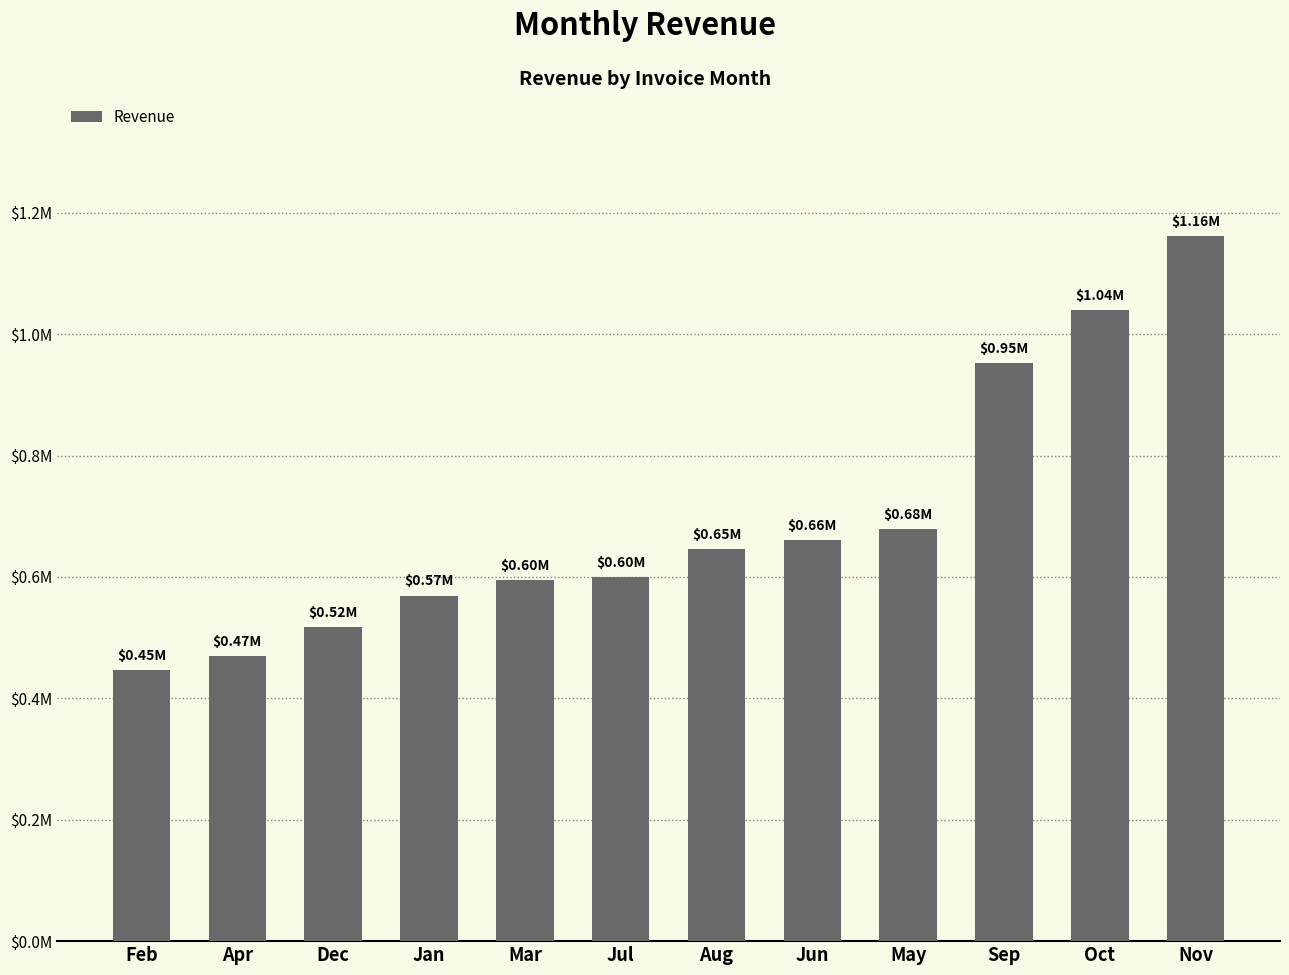

Between Jan and Jun, which is larger?

Jun